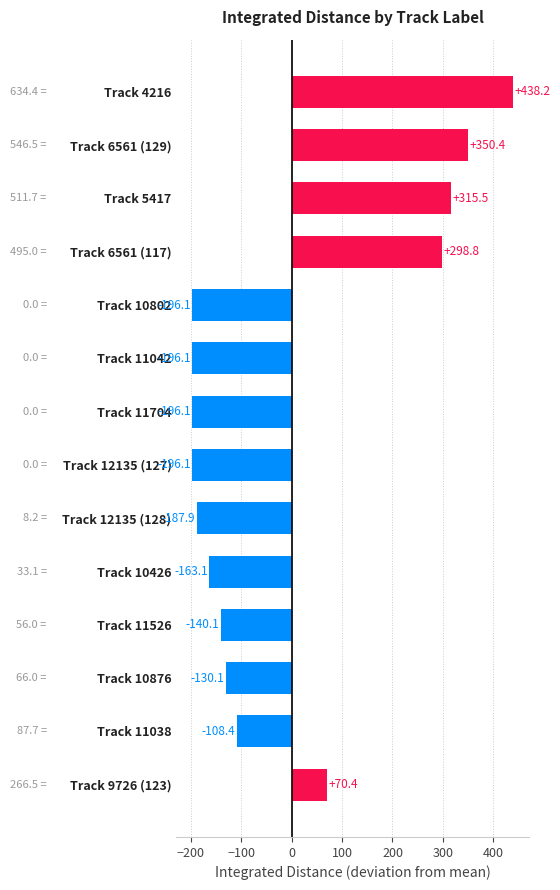

What is the approximate value at Track 11704?

-196.1